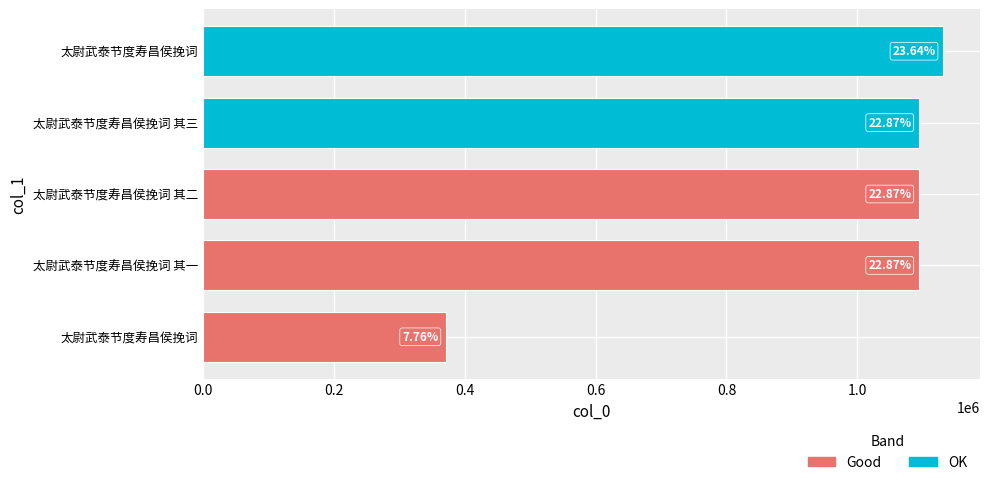

What is the sum of all values?

4783113